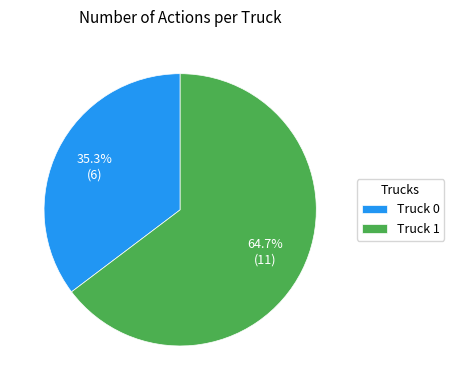

What percentage is the Truck 1 slice, to the nearest percent?

65%